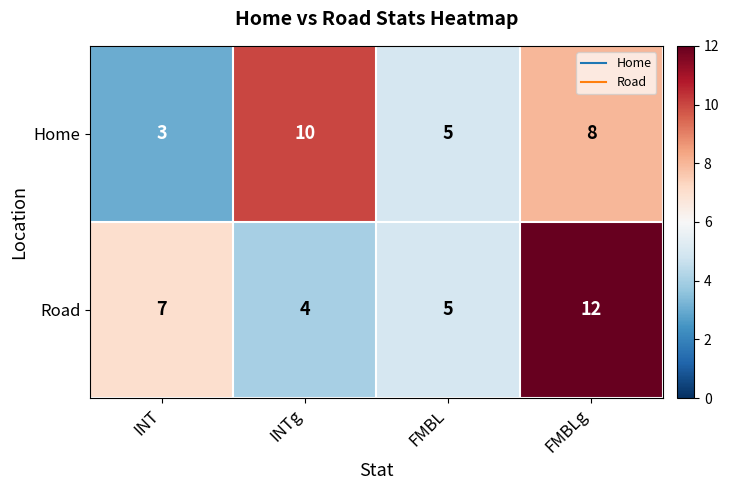

What is the maximum value for Home?

10